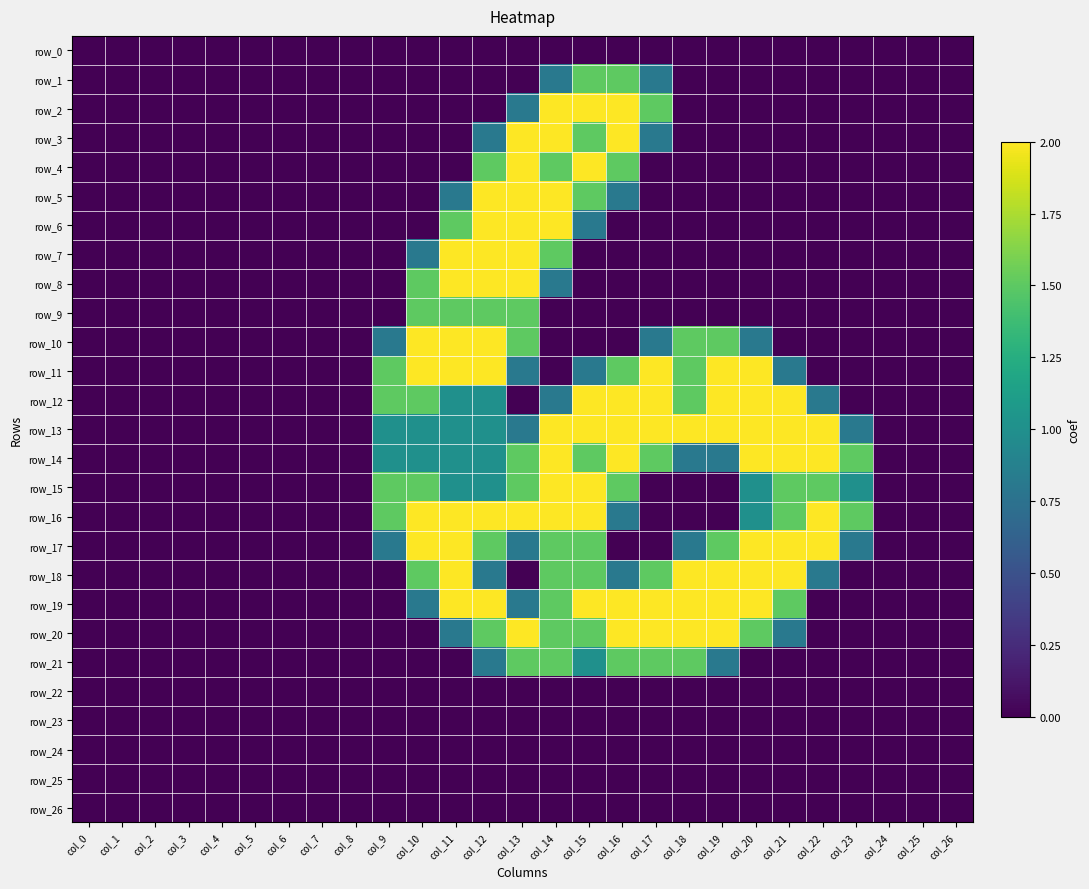

Is it true that row_13 equals 1.2 at col_2?

False